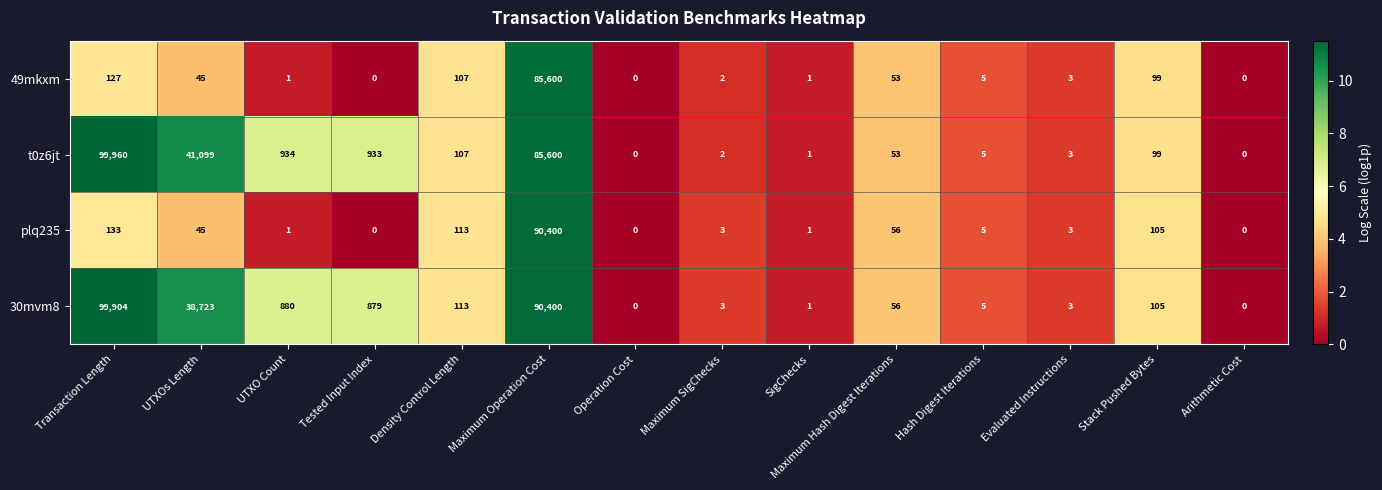

What value does the 49mkxm series have at Density Control Length, to the nearest 100?

100